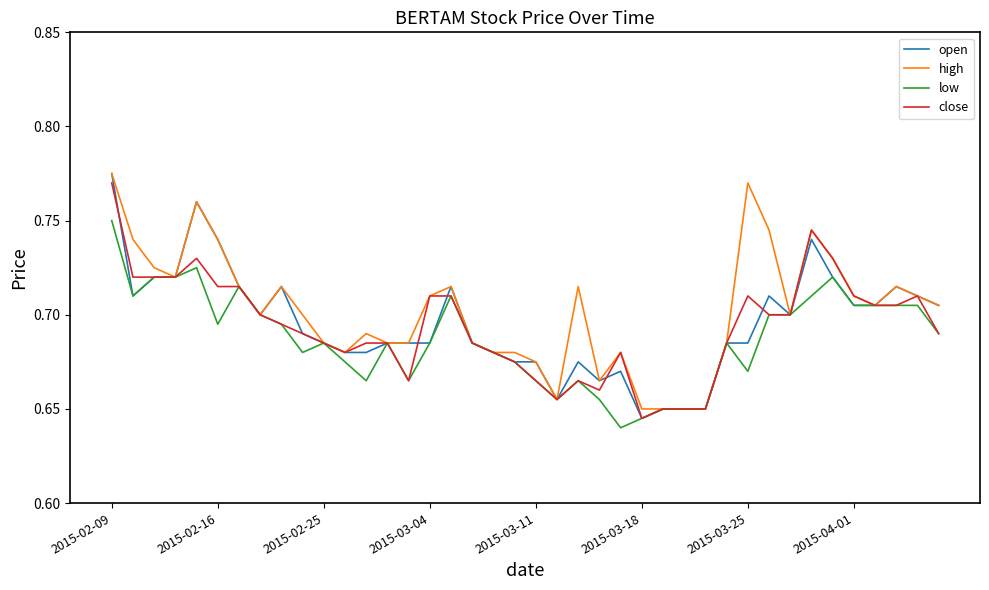

What are all the series names shown in the legend?

open, high, low, close